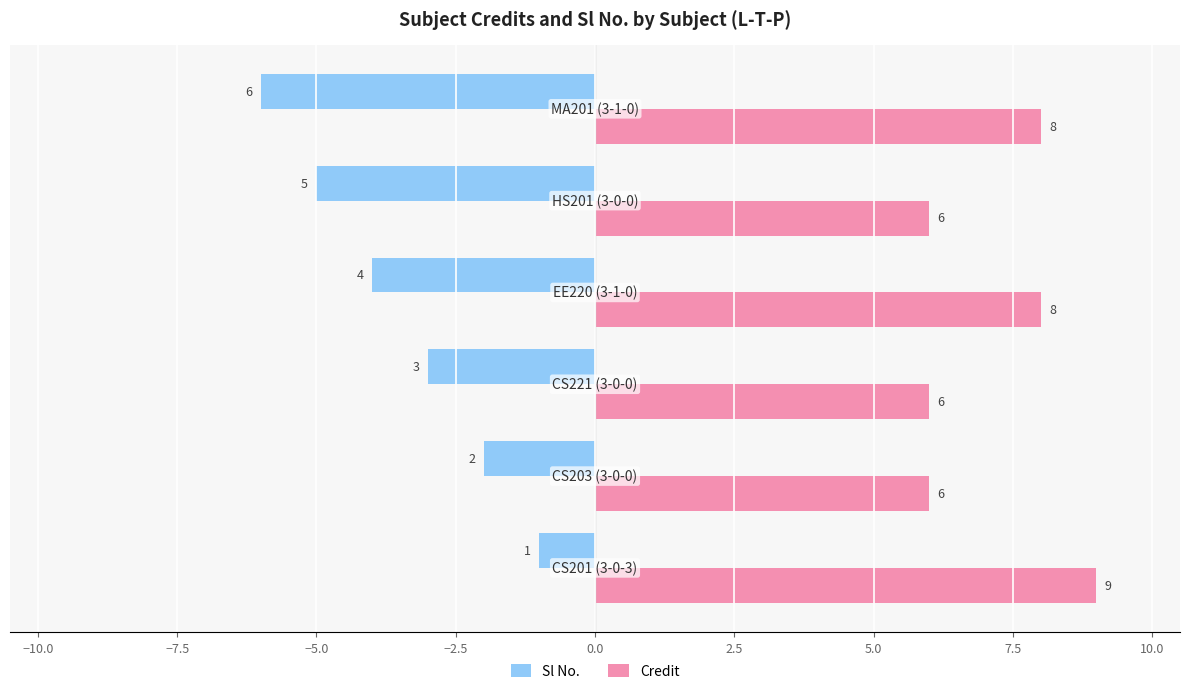

At how many categories does at least one series exceed 0?

6